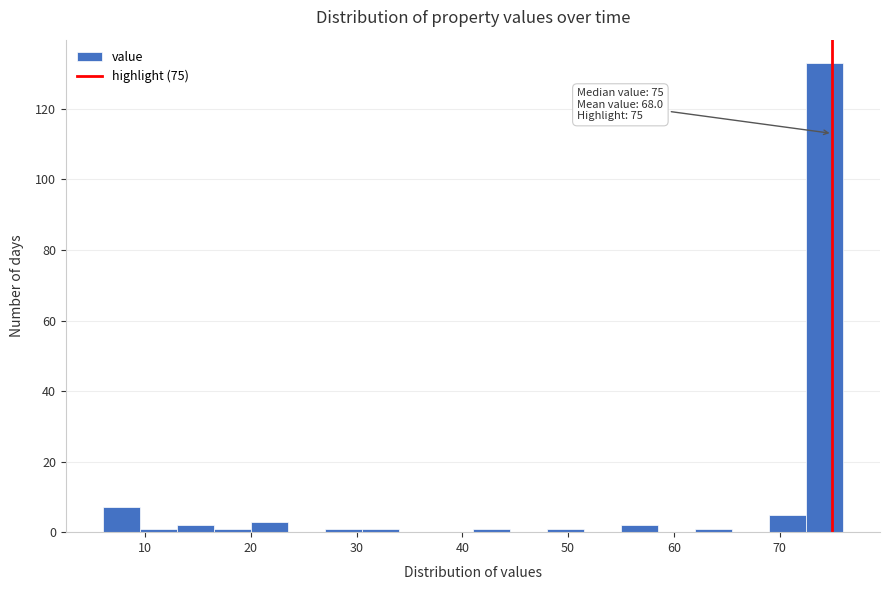

Around what value on the x-axis is the tallest bar? Give the approximate position of its centre, as read against the axis.

74